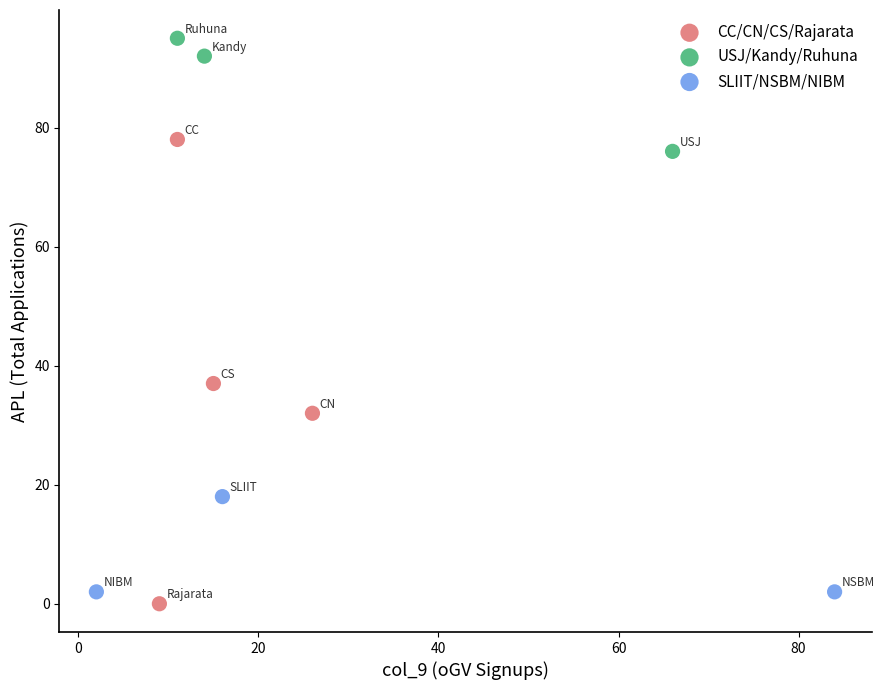

Which series reaches the maximum Y coordinate?

USJ/Kandy/Ruhuna